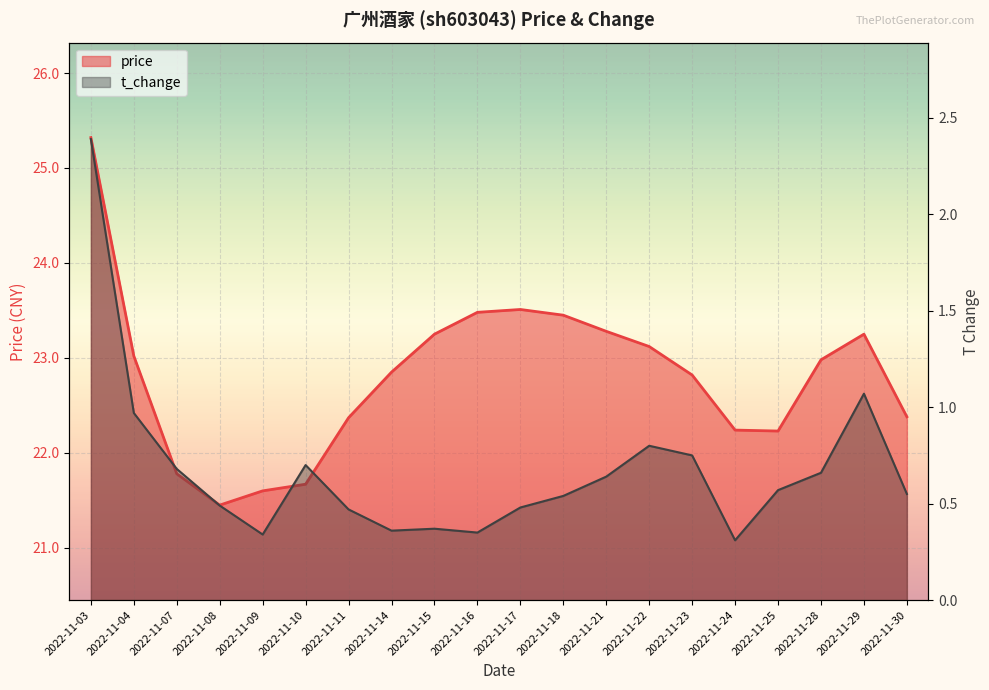

Which series has the largest range (max minus min)?

price